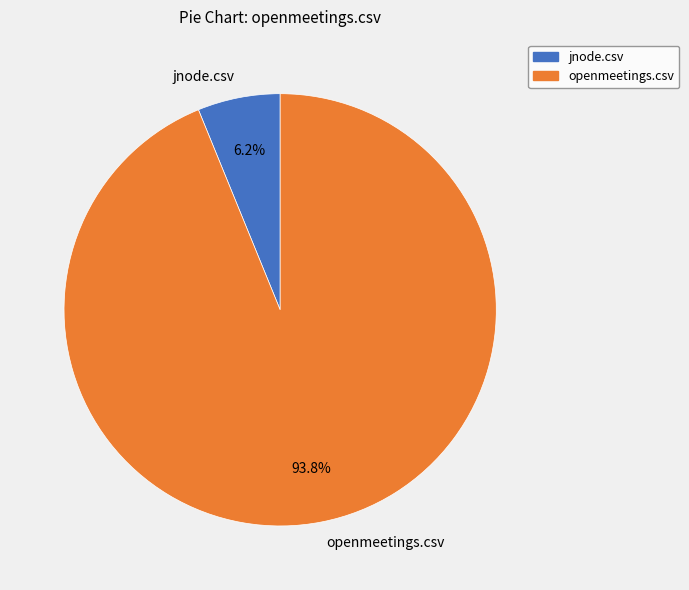

Which category has the smallest portion of the pie?

jnode.csv